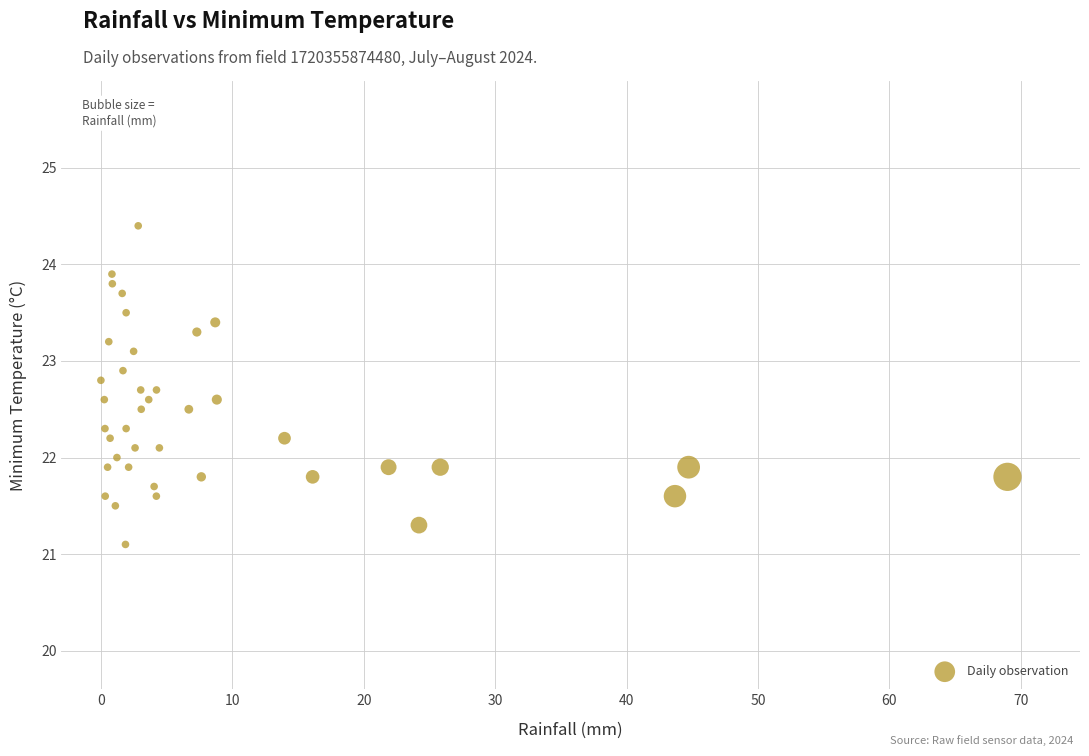

What is the range of Y values (max minus min)?

3.3